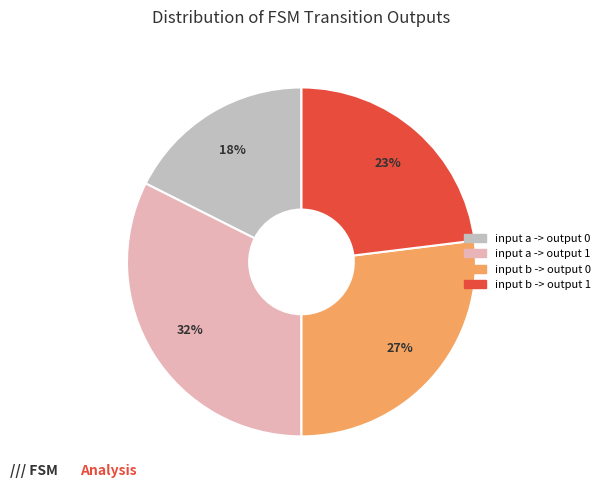

Rank the categories by value from highest to lowest.

input a -> output 1, input b -> output 0, input b -> output 1, input a -> output 0